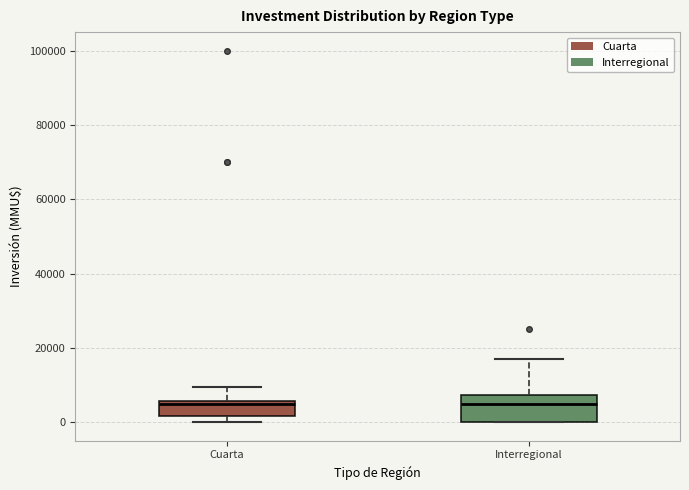

Comparing the boxes themselves (not the whiskers), which one is the tallest?

Interregional